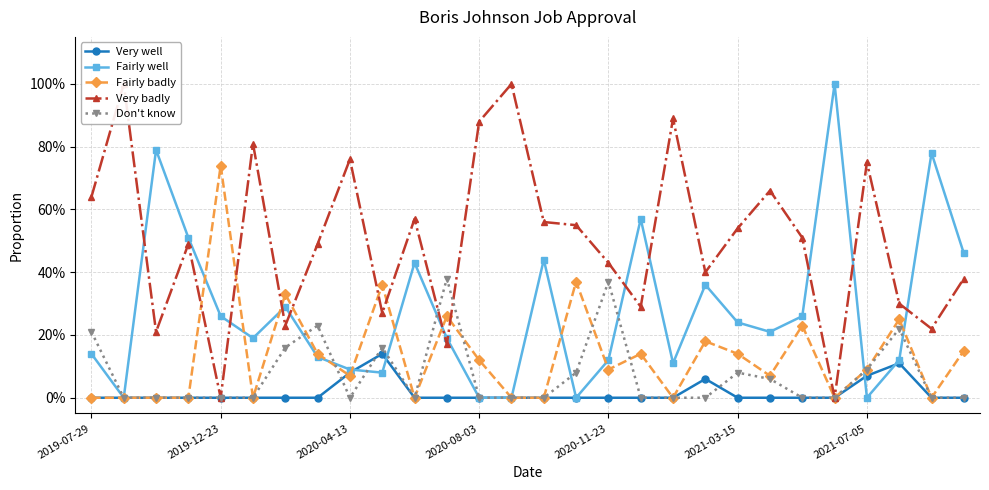

Reading left to right, transcribe all the data shown in this chart.

Very well: 0.0	0.0	0.0	0.0	0.0	0.0	0.0	0.0	0.1	0.1	0.0	0.0	0.0	0.0	0.0	0.0	0.0	0.0	0.0	0.1	0.0	0.0	0.0	0.0	0.1	0.1	0.0	0.0
Fairly well: 0.1	0.0	0.8	0.5	0.3	0.2	0.3	0.1	0.1	0.1	0.4	0.2	0.0	0.0	0.4	0.0	0.1	0.6	0.1	0.4	0.2	0.2	0.3	1.0	0.0	0.1	0.8	0.5
Fairly badly: 0.0	0.0	0.0	0.0	0.7	0.0	0.3	0.1	0.1	0.4	0.0	0.3	0.1	0.0	0.0	0.4	0.1	0.1	0.0	0.2	0.1	0.1	0.2	0.0	0.1	0.2	0.0	0.1
Very badly: 0.6	1.0	0.2	0.5	0.0	0.8	0.2	0.5	0.8	0.3	0.6	0.2	0.9	1.0	0.6	0.6	0.4	0.3	0.9	0.4	0.5	0.7	0.5	0.0	0.8	0.3	0.2	0.4
Don't know: 0.2	0.0	0.0	0.0	0.0	0.0	0.2	0.2	0.0	0.2	0.0	0.4	0.0	0.0	0.0	0.1	0.4	0.0	0.0	0.0	0.1	0.1	0.0	0.0	0.1	0.2	0.0	0.0